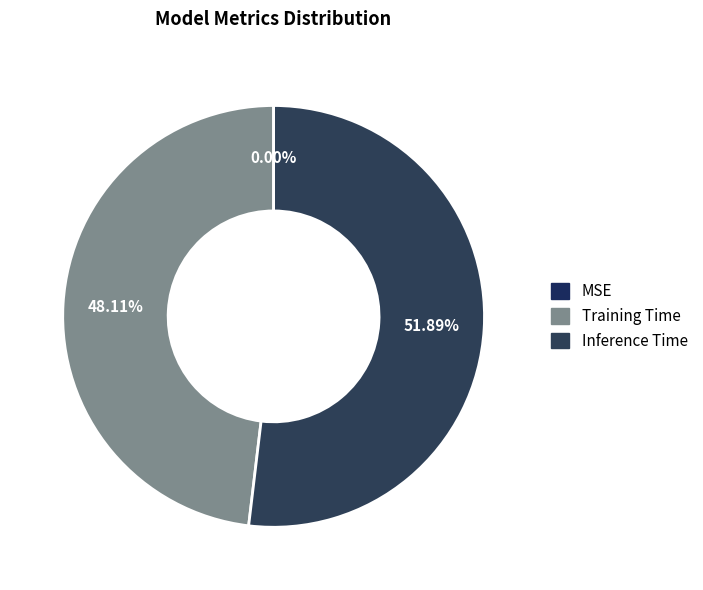

Which category accounts for the majority?

Inference Time